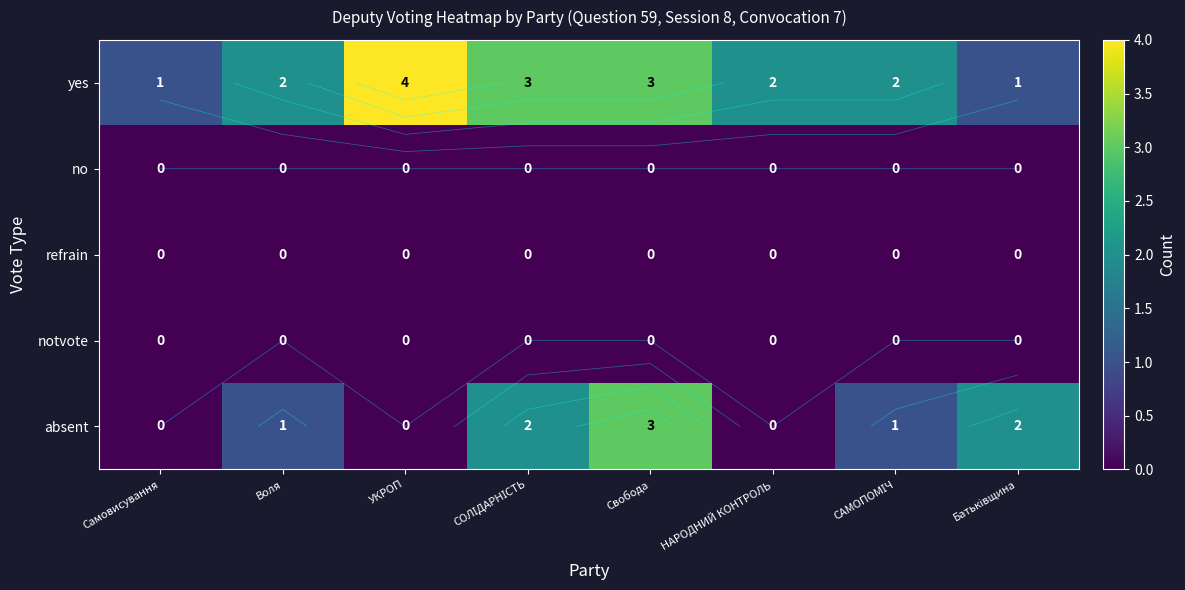

Which series has the largest range (max minus min)?

yes